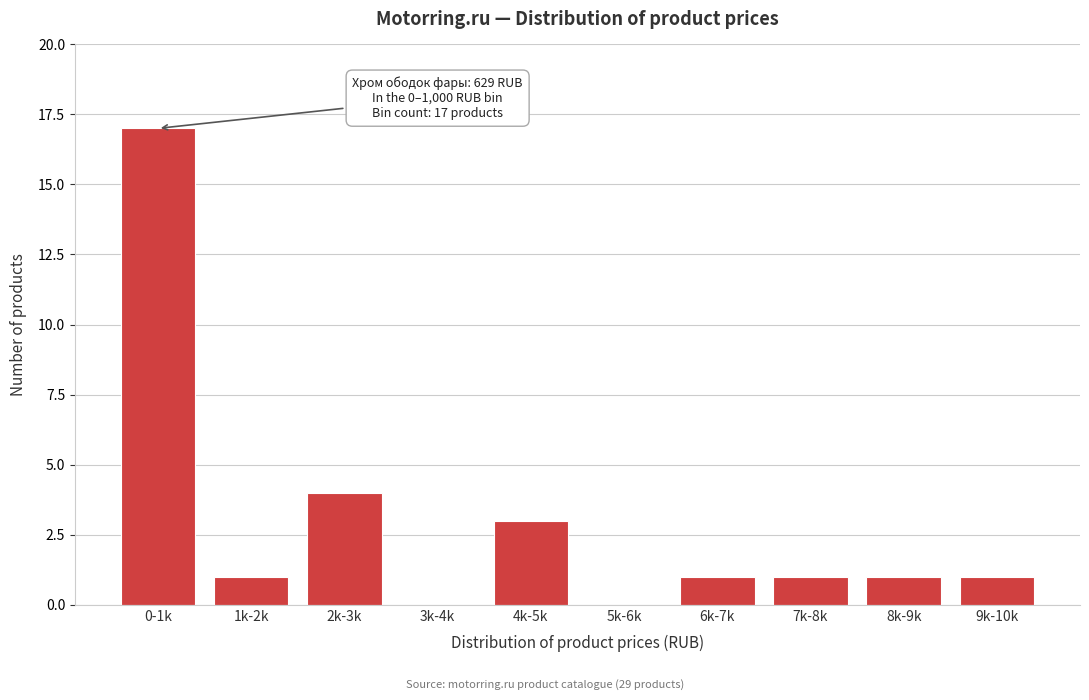

Reading right to left, what are all the values shown in this chart?

9k-10k=1	8k-9k=1	7k-8k=1	6k-7k=1	5k-6k=0	4k-5k=3	3k-4k=0	2k-3k=4	1k-2k=1	0-1k=17